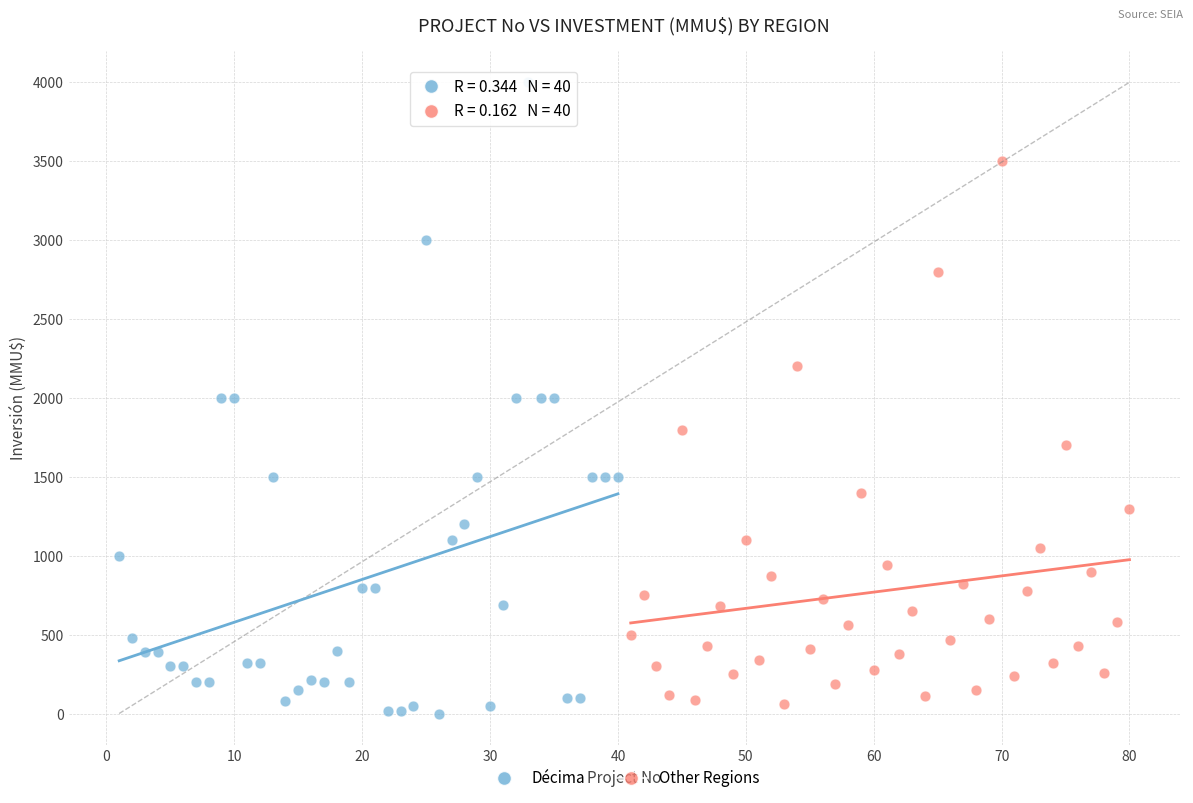

Which series has the largest Y range (max minus min)?

Décima